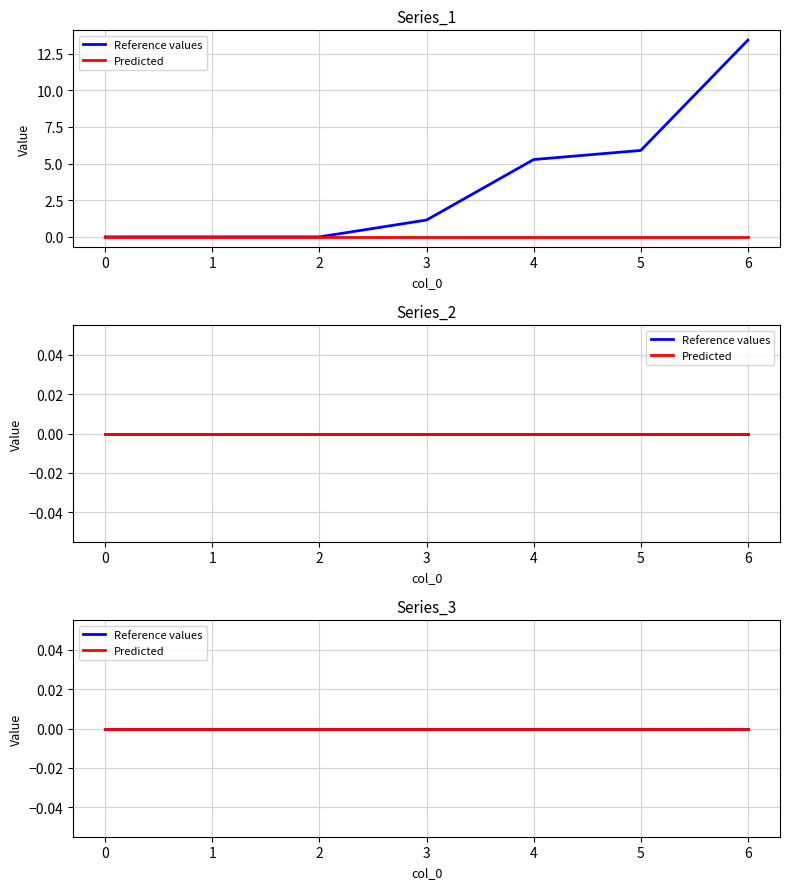

Reading left to right, list all the values displayed in this chart.

1: 0=0.0	1=0.0	2=0.0	3=1.1	4=5.3	5=5.9	6=13.4
2: 0=0.0	1=0.0	2=0.0	3=0.0	4=0.0	5=0.0	6=0.0
3: 0=0.0	1=0.0	2=0.0	3=0.0	4=0.0	5=0.0	6=0.0
4: 0=0.0	1=0.0	2=0.0	3=0.0	4=0.0	5=0.0	6=0.0
5: 0=0.0	1=0.0	2=0.0	3=0.0	4=0.0	5=0.0	6=0.0
6: 0=0.0	1=0.0	2=0.0	3=0.0	4=0.0	5=0.0	6=0.0